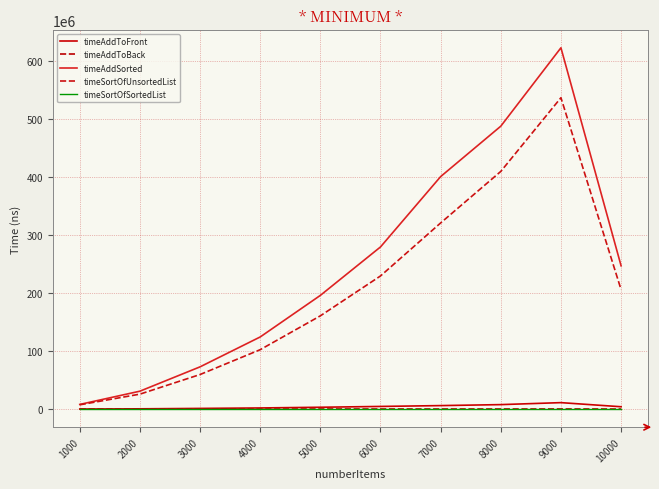

The timeAddSorted series shows 50910988.3 at 2000. True or false?

False